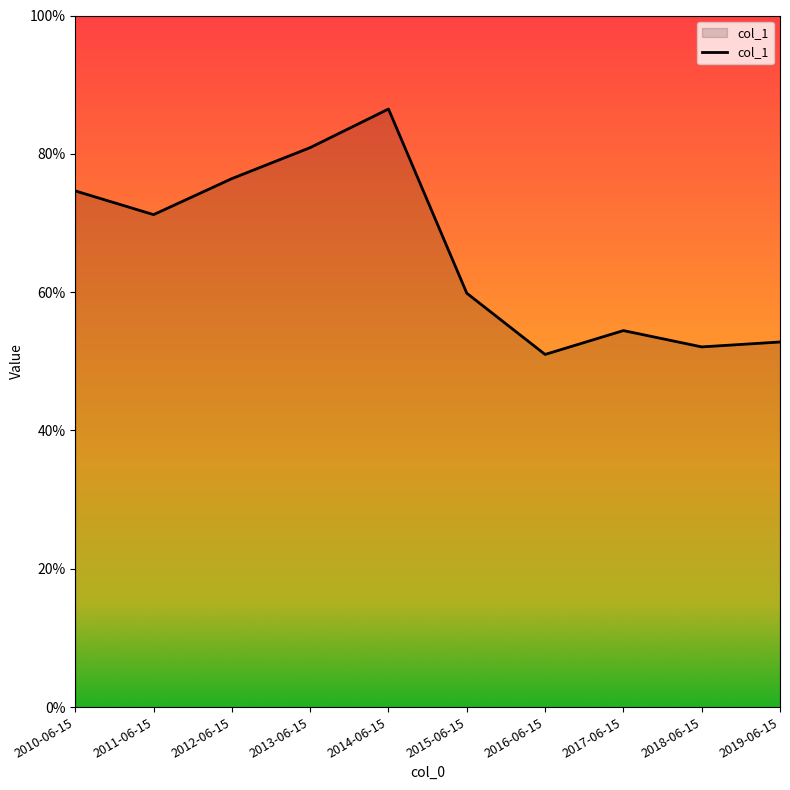

What is the label of the 5th point from the left?

2014-06-15